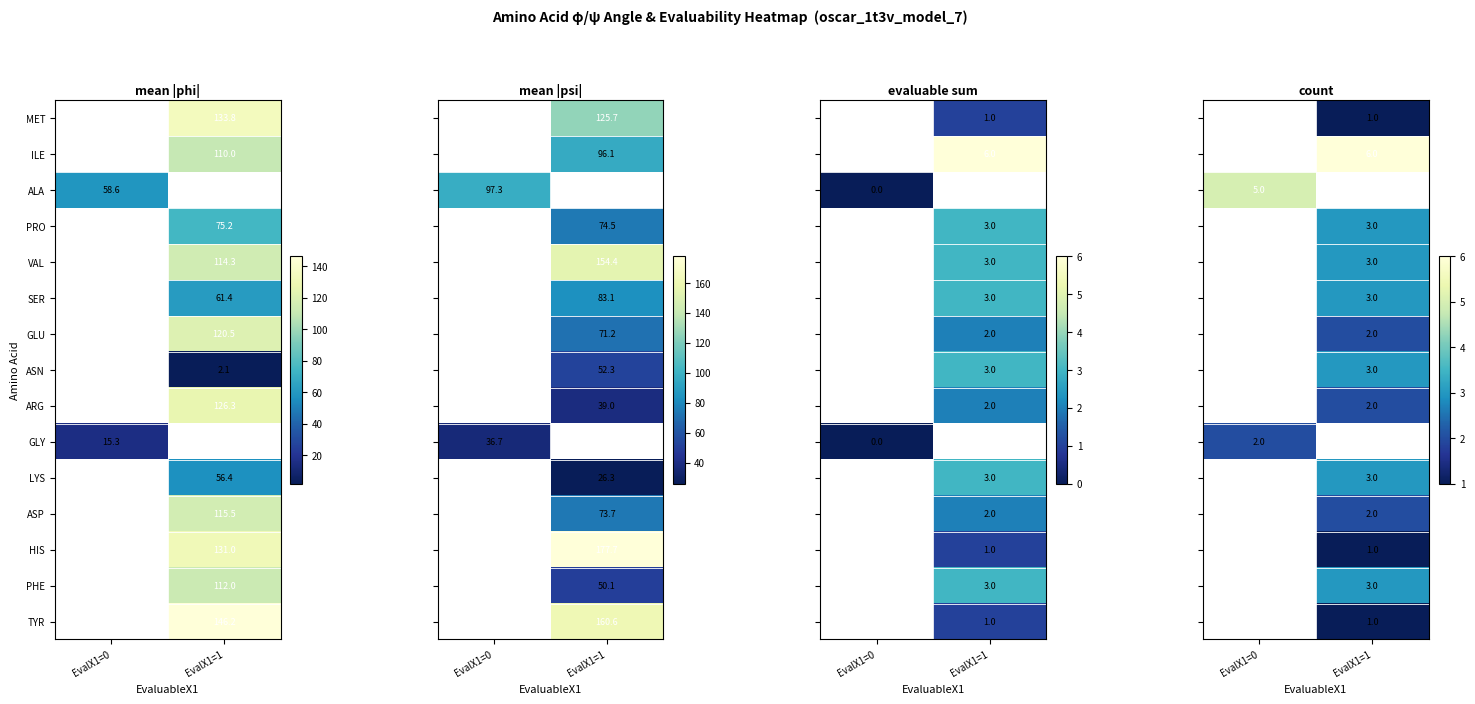

Is it true that PRO equals 75.2 at EvalX1=1?

True